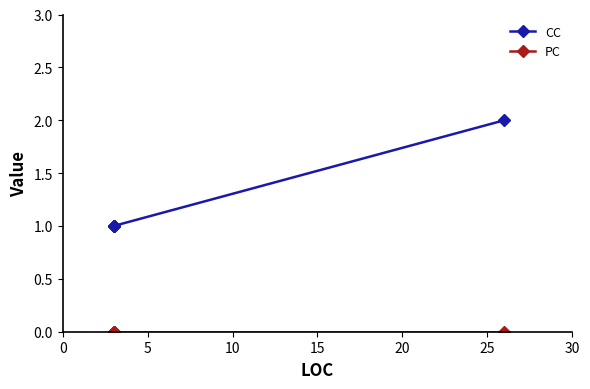

Which series has the largest range (max minus min)?

CC